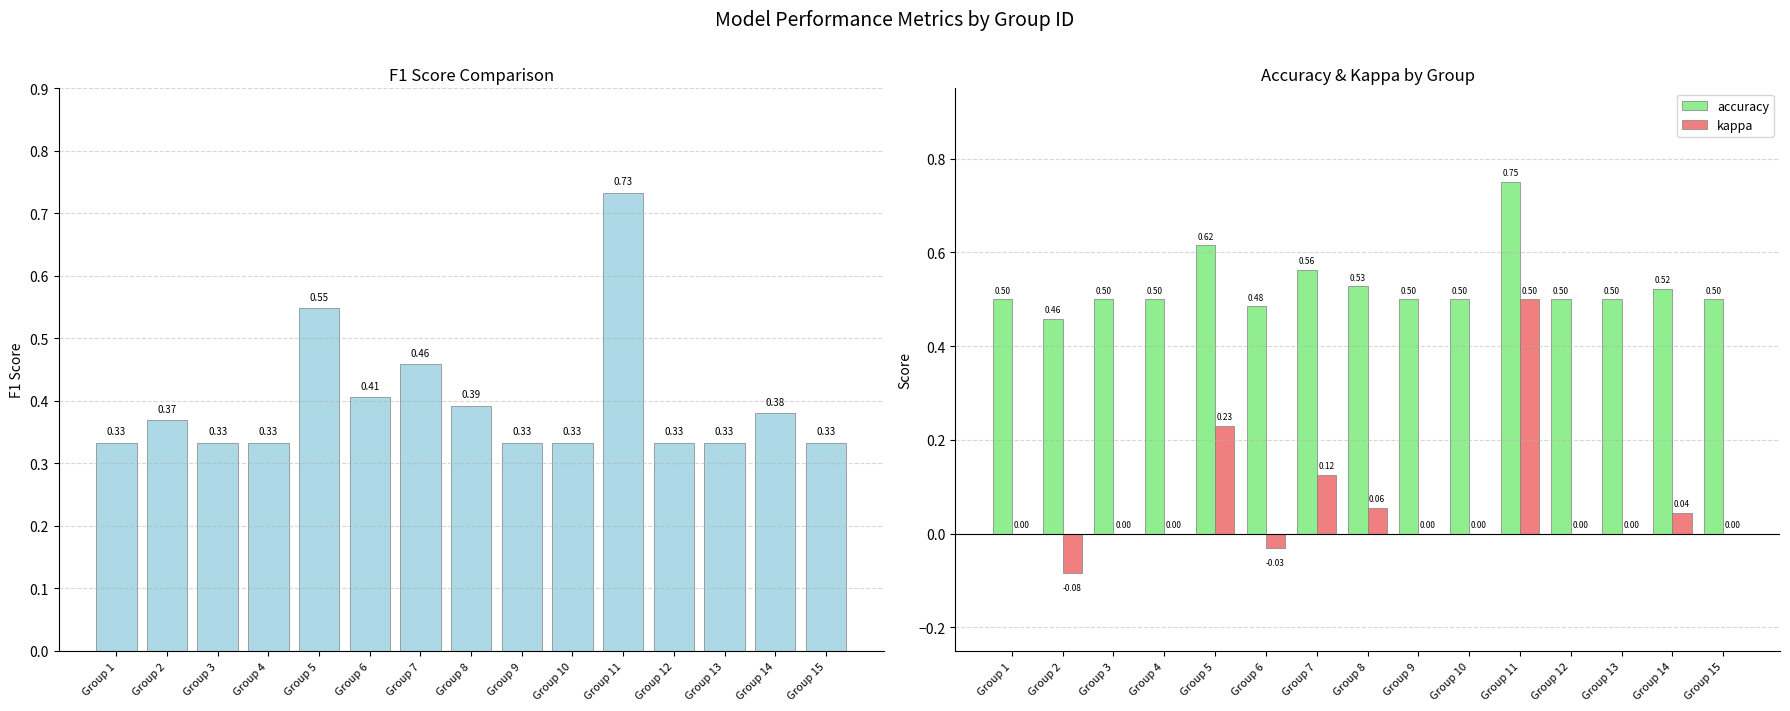

Where is accuracy nearest to the value 0?

Group 2